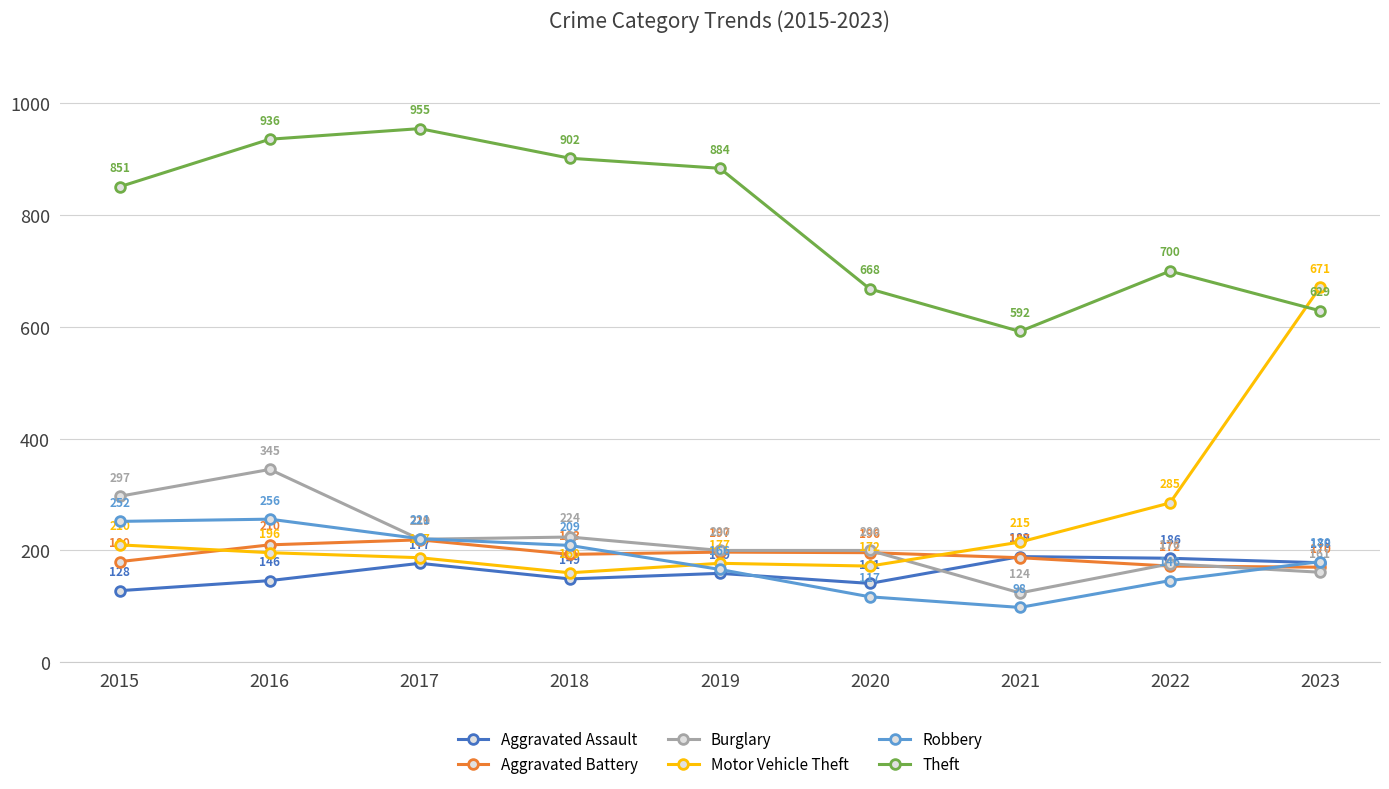

Reading left to right, extract all data points from this chart.

Aggravated Assault: 2015=128	2016=146	2017=177	2018=149	2019=159	2020=141	2021=189	2022=186	2023=178
Aggravated Battery: 2015=180	2016=210	2017=219	2018=193	2019=197	2020=196	2021=187	2022=172	2023=170
Burglary: 2015=297	2016=345	2017=220	2018=224	2019=200	2020=200	2021=124	2022=176	2023=161
Motor Vehicle Theft: 2015=210	2016=196	2017=187	2018=160	2019=177	2020=172	2021=215	2022=285	2023=671
Robbery: 2015=252	2016=256	2017=221	2018=209	2019=166	2020=117	2021=98	2022=146	2023=180
Theft: 2015=851	2016=936	2017=955	2018=902	2019=884	2020=668	2021=592	2022=700	2023=629